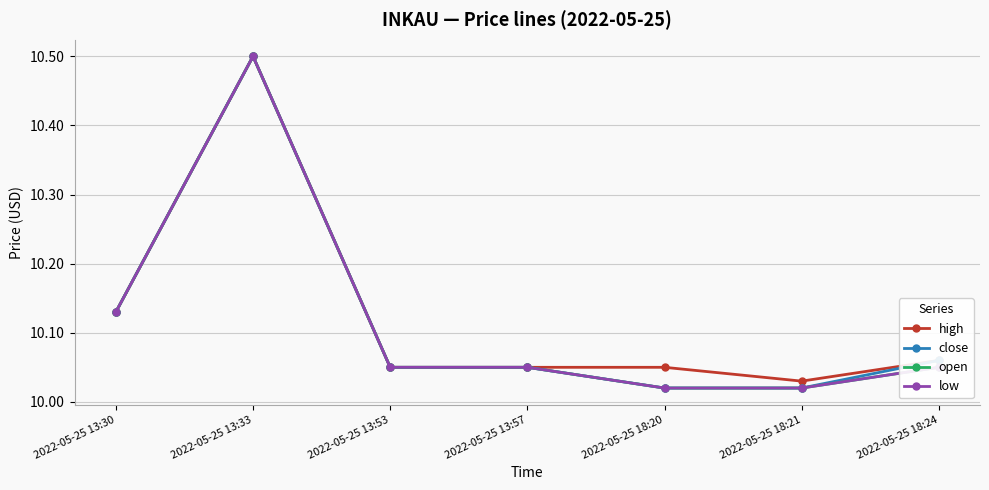

Read the low value at 2022-05-25 18:20.

10.0